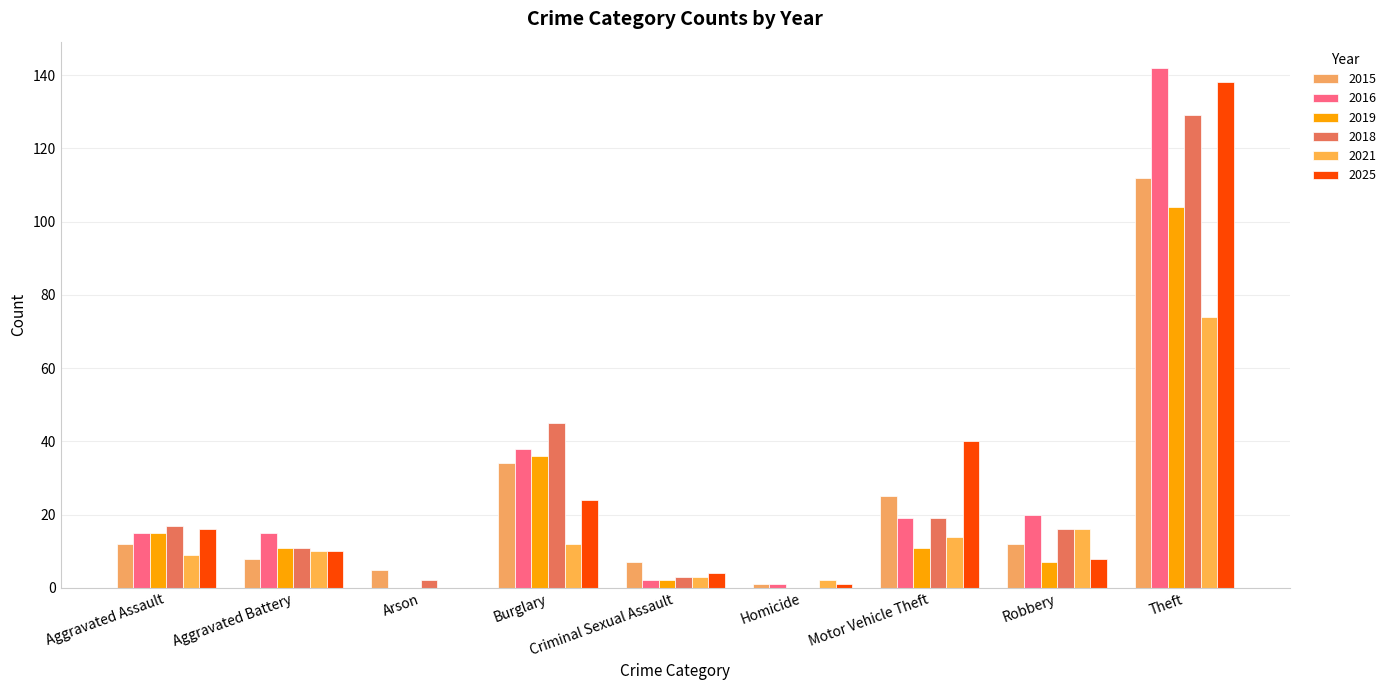

Are the bars grouped side by side (vs. stacked)?

Yes